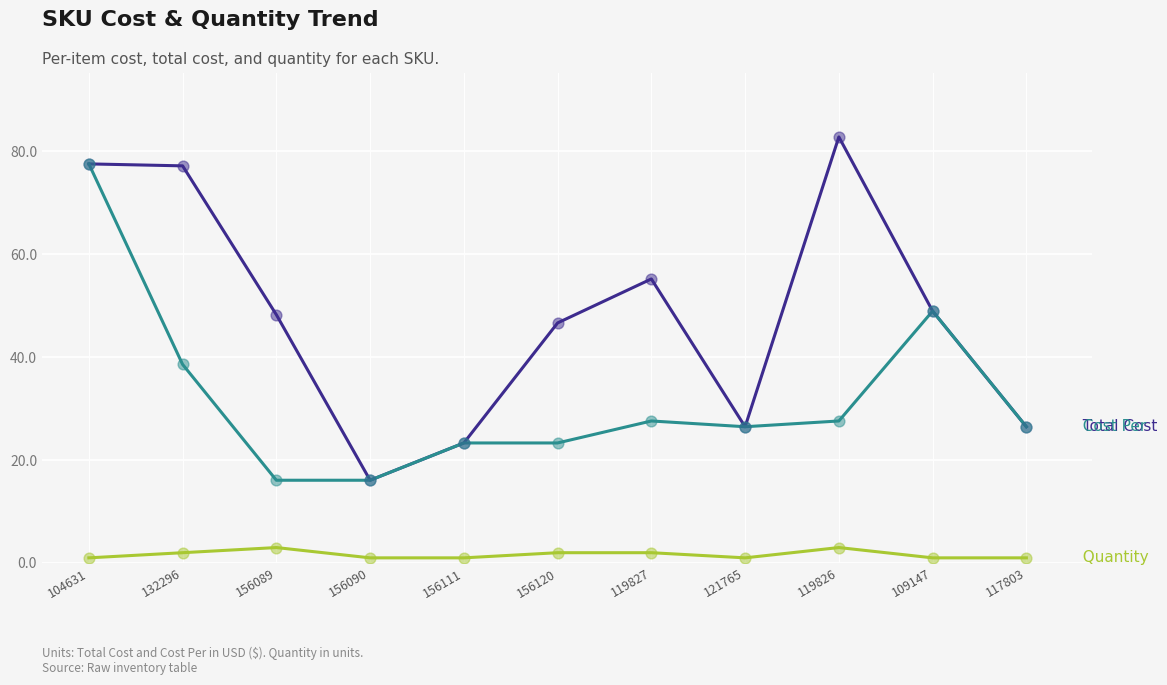

At which category is the sum across all series the highest?

104631